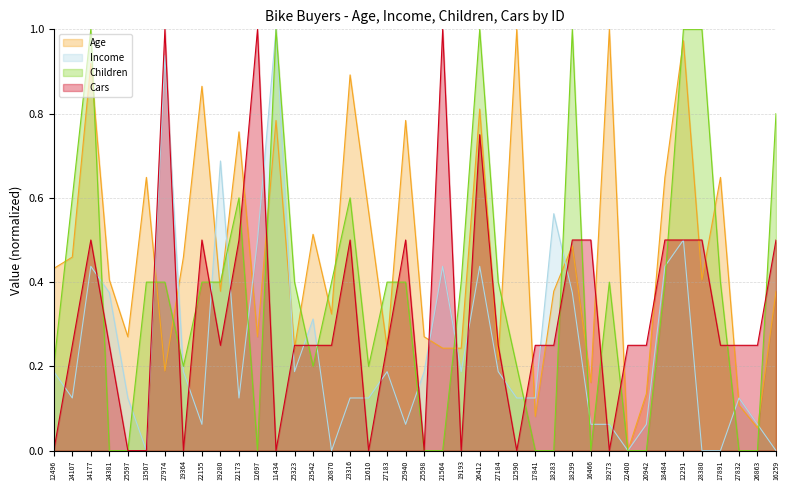

The value of Age at 17841 is 0.1. True or false?

True